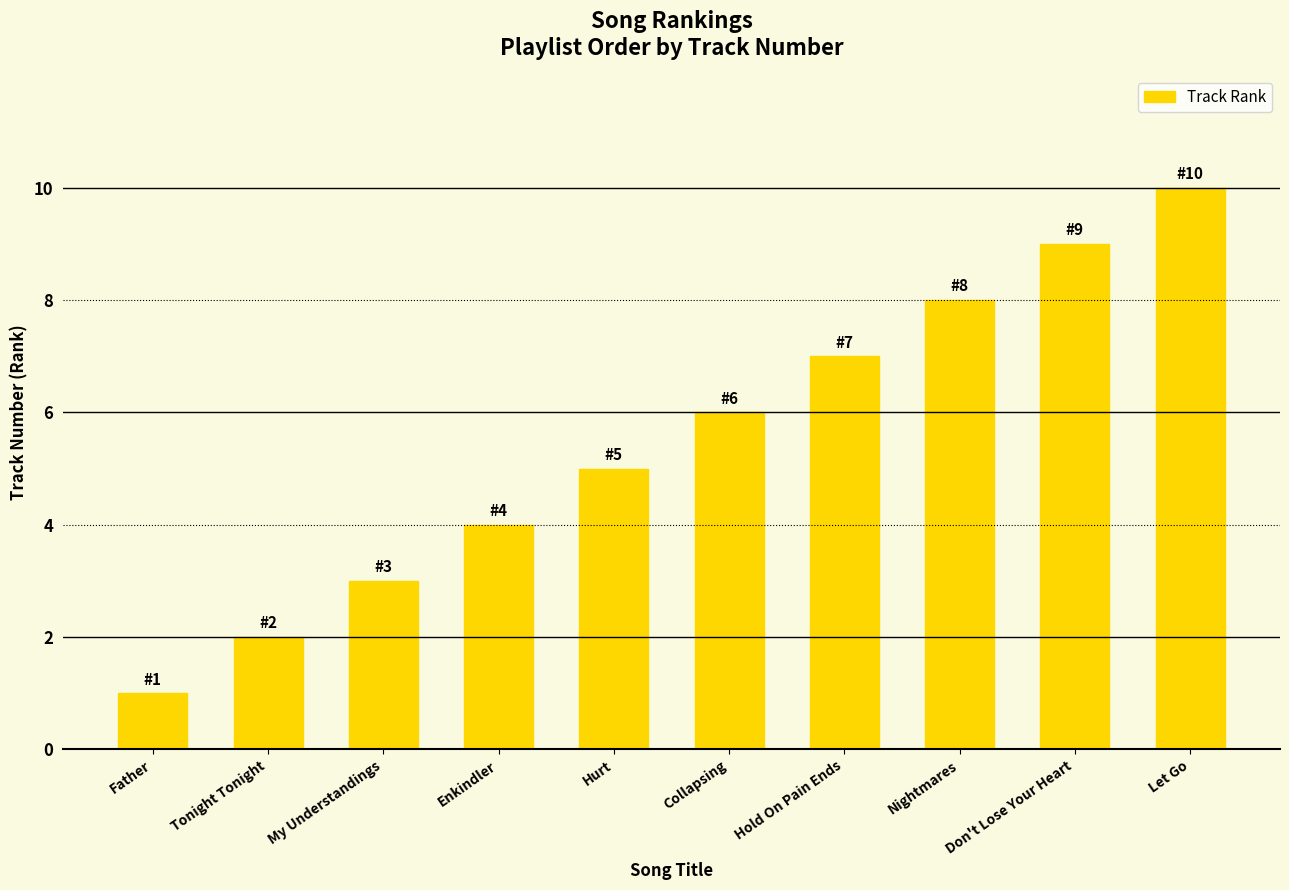

The chart shows a value of 4 at Enkindler. True or false?

True